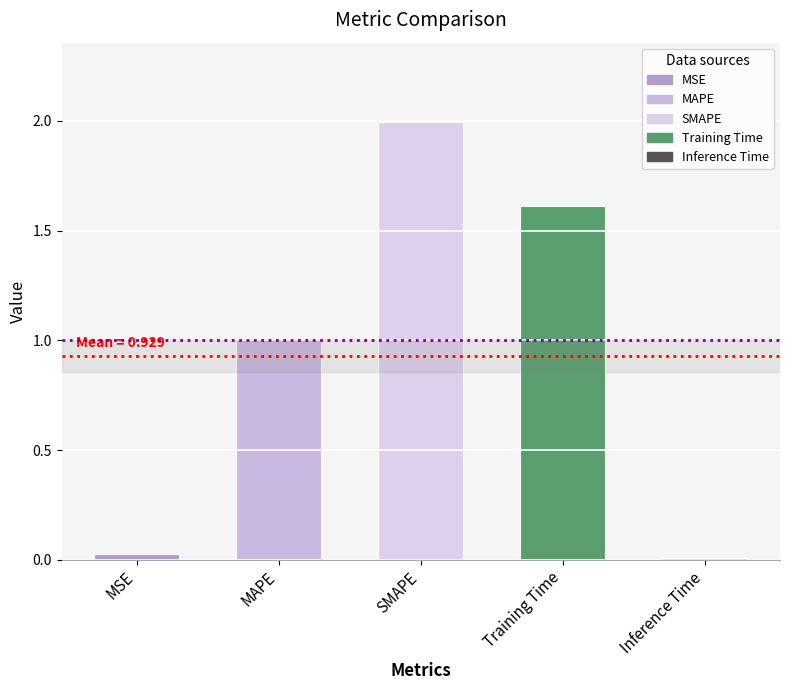

The chart shows a value of 3.6 at SMAPE. True or false?

False